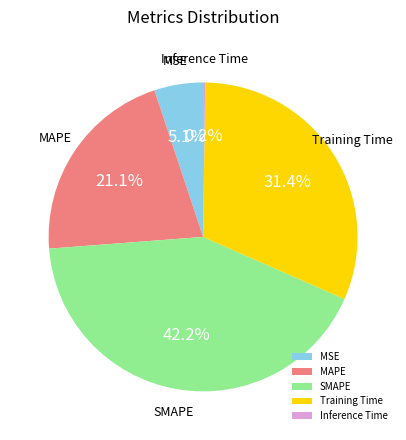

Which category has the biggest portion of the pie?

SMAPE